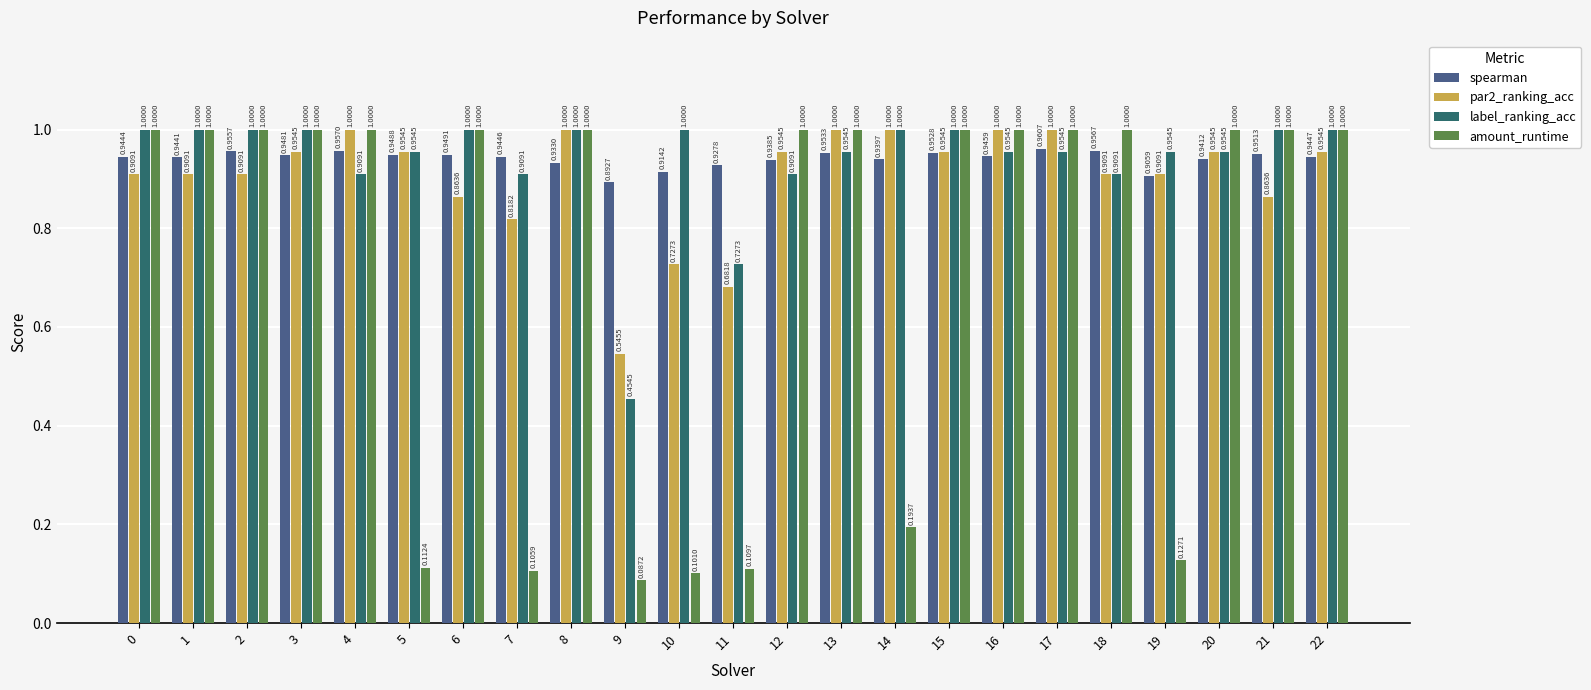

Count the number of data series in this chart.

4